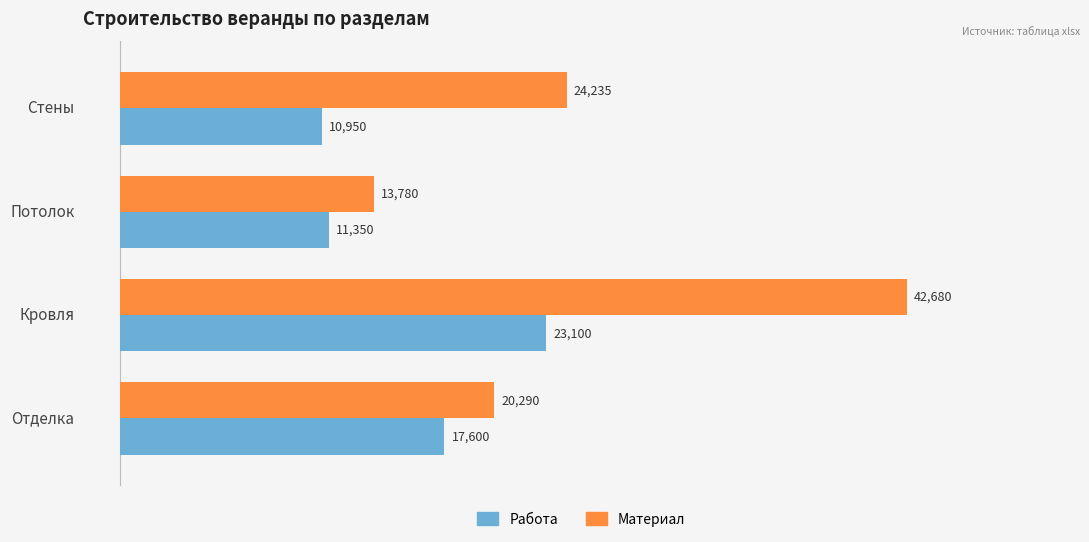

What is the difference between the second highest and minimum values in the Материал series?

10454.8